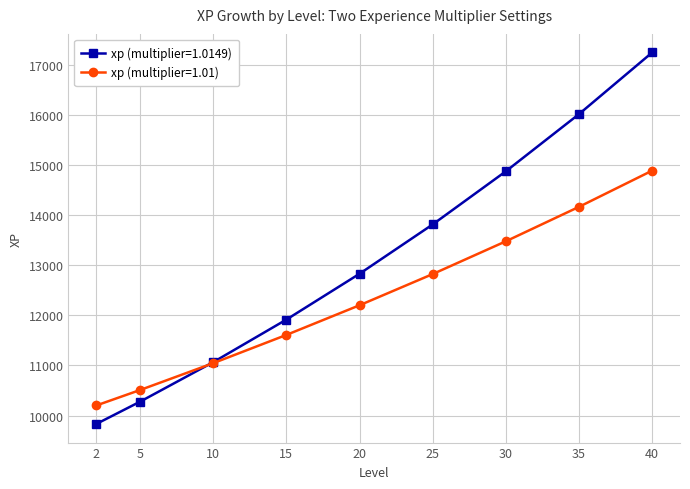

True or false: xp (multiplier=1.0149) has a value of 23809.4 at 35.

False